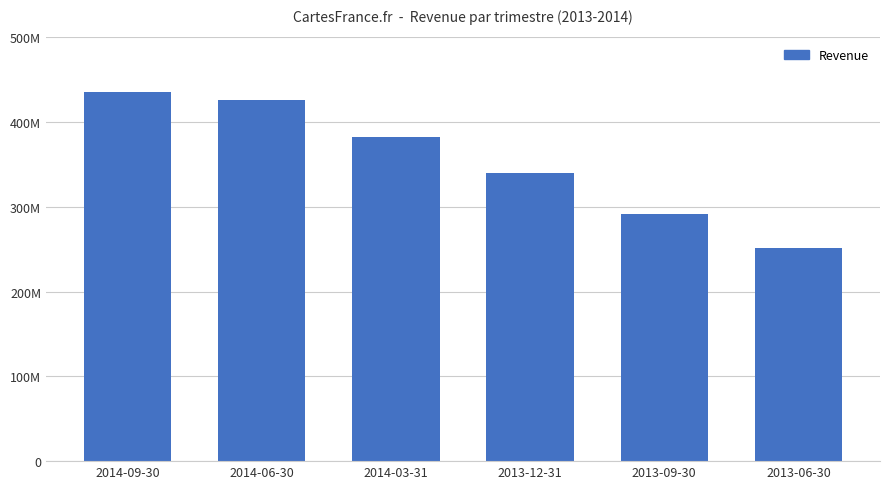

Reading right to left, what are all the values shown in this chart?

251571000	291833000	340068000	382380000	425595000	435433000